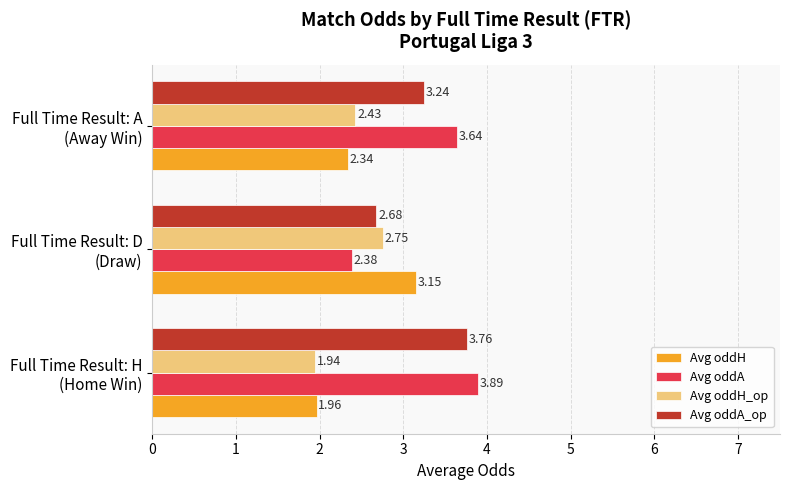

How many Avg oddH values are between 1 and 3?

2